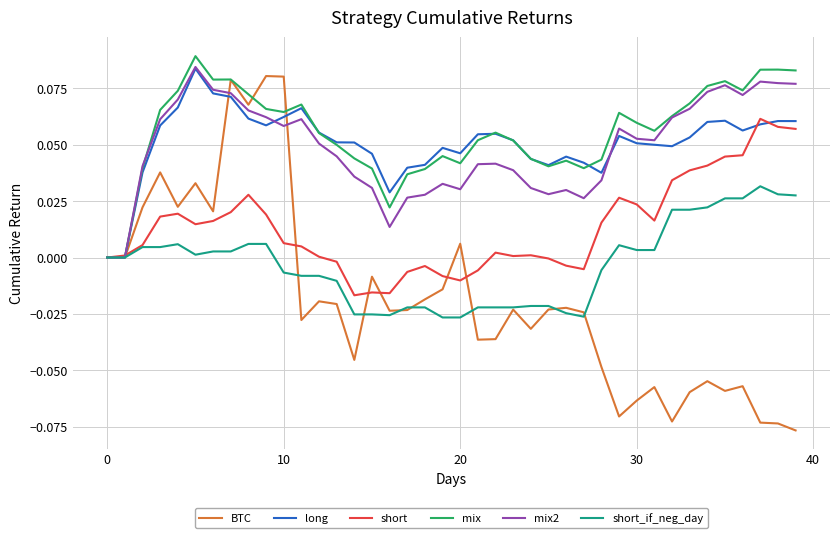

Which series has the widest spread of values?

BTC